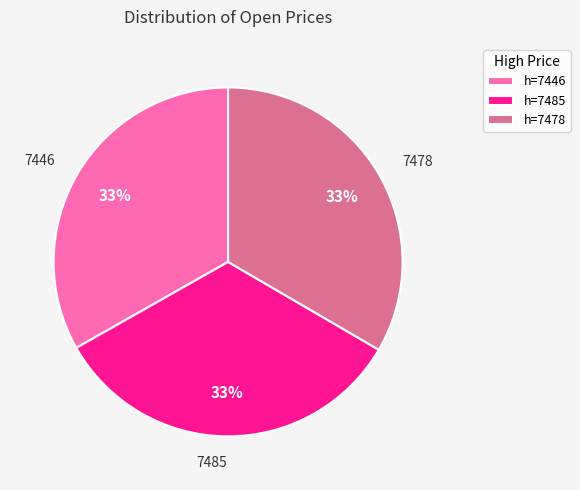

How many segments does this pie chart have?

3